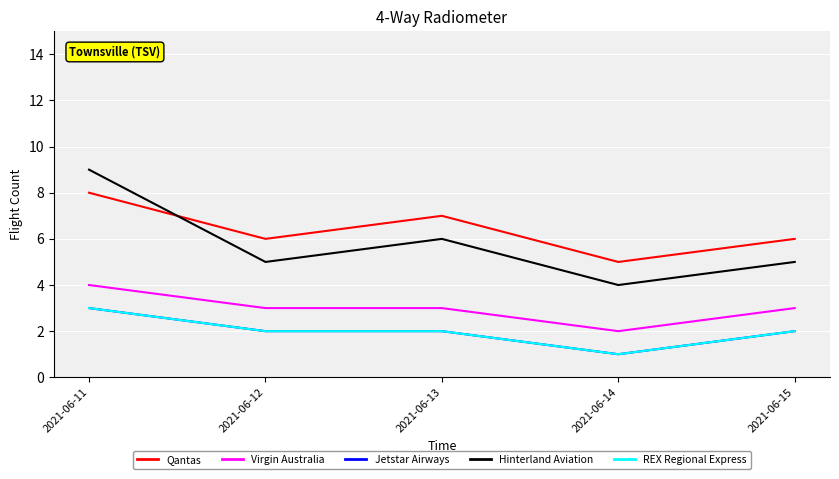

True or false: Virgin Australia has a value of 2 at 2021-06-14.

True